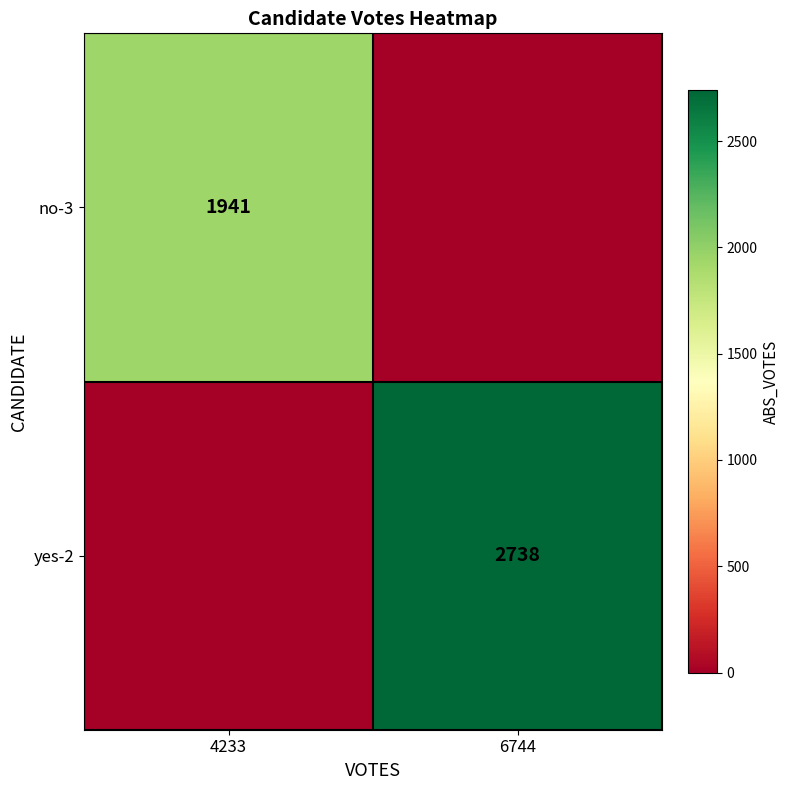

Which category has the highest value across all series?

6744